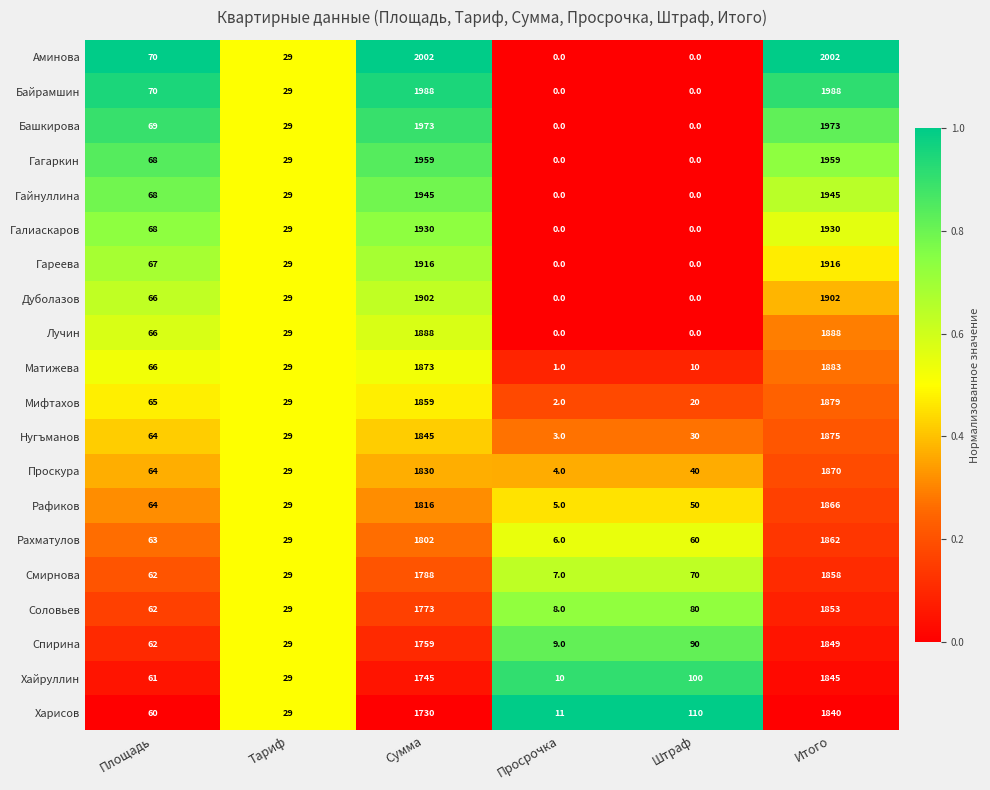

What is the maximum value for Матижева?

1883